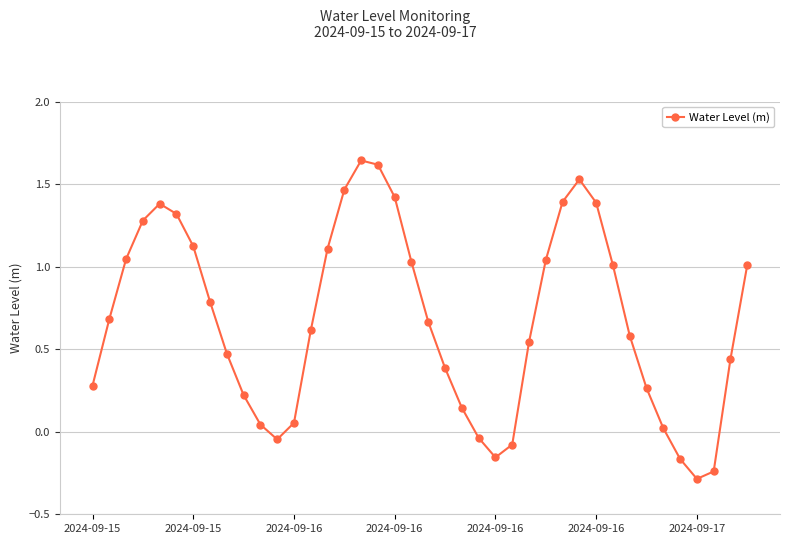

How many points are higher than both their immediate neighbors (excluding endpoints)?

3